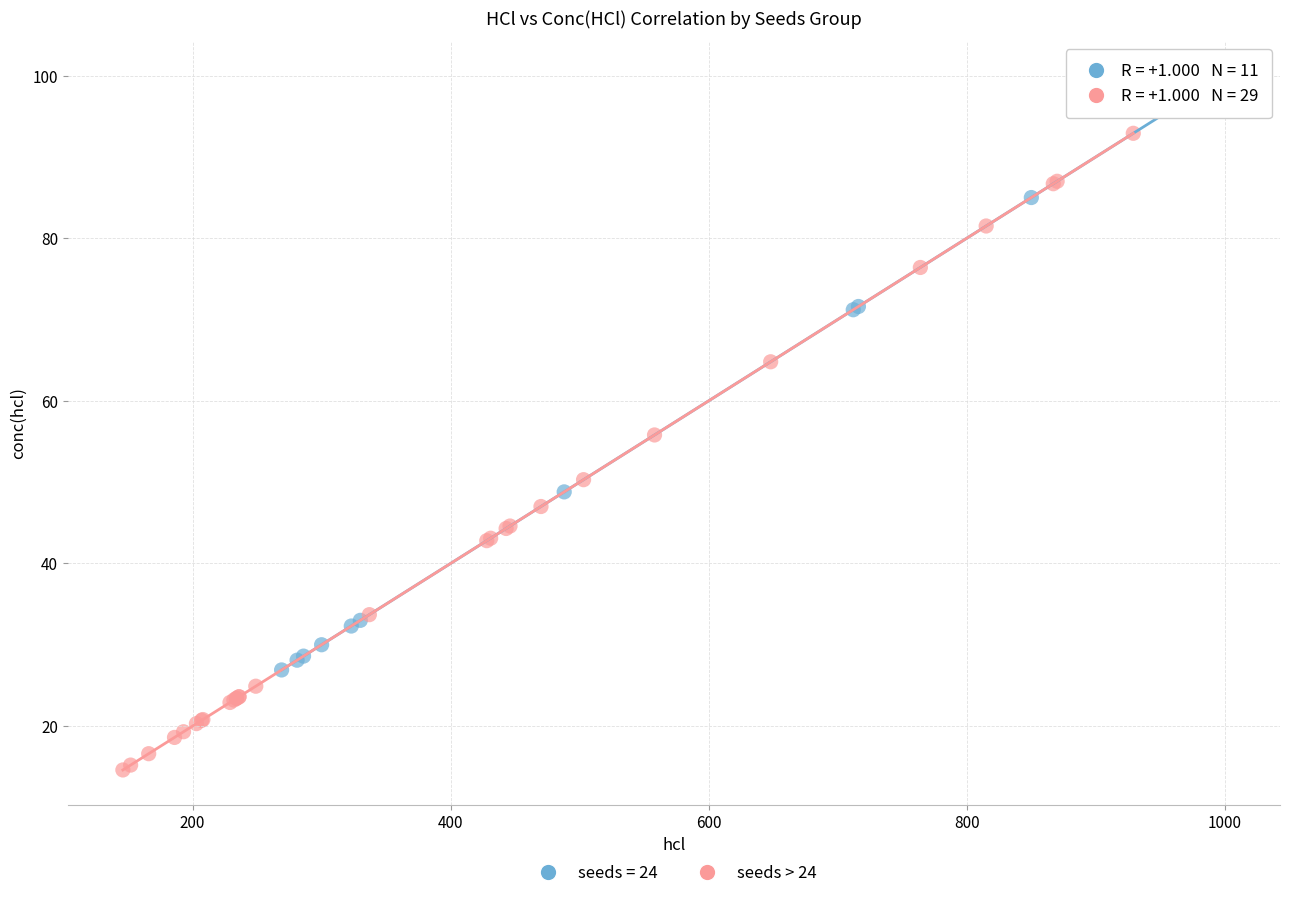

Which series contains the lowest Y value?

seeds > 24